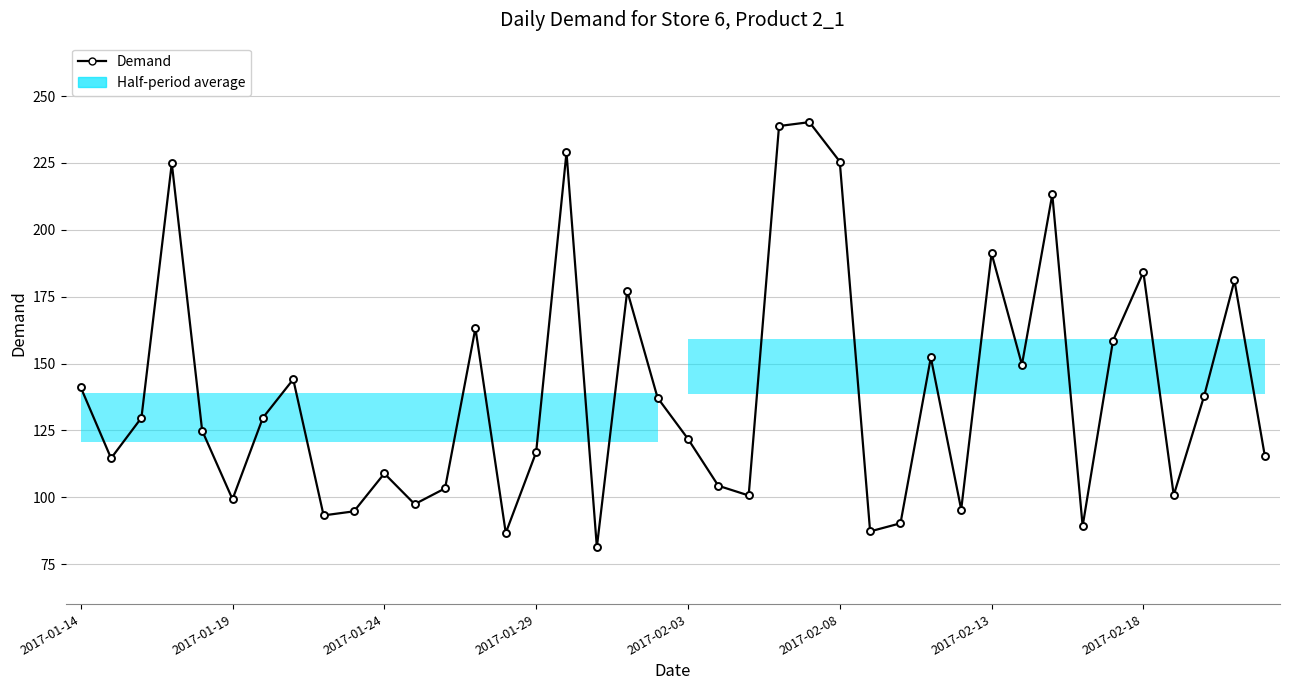

What is the value of the 21st point from the left?

121.8